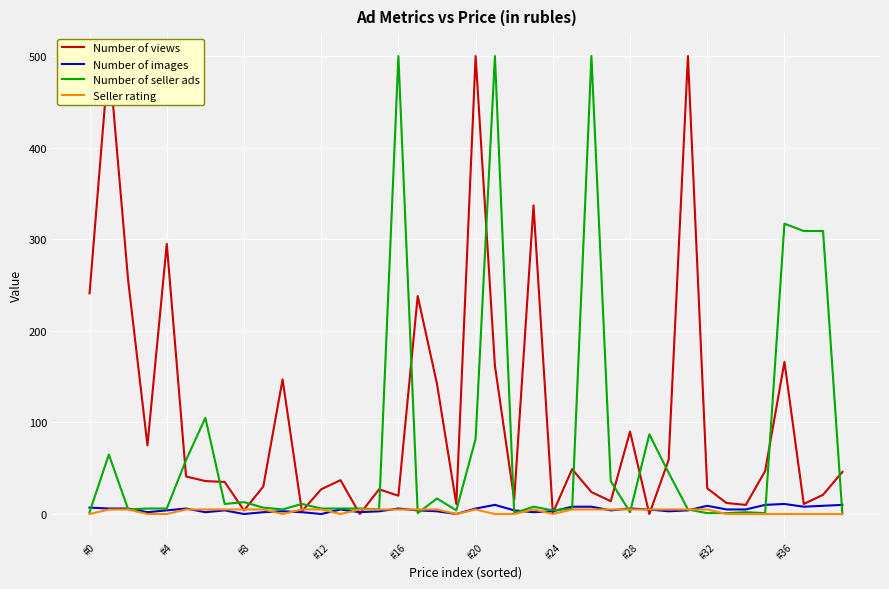

What is the difference between the highest and lowest values at 13?

37.0